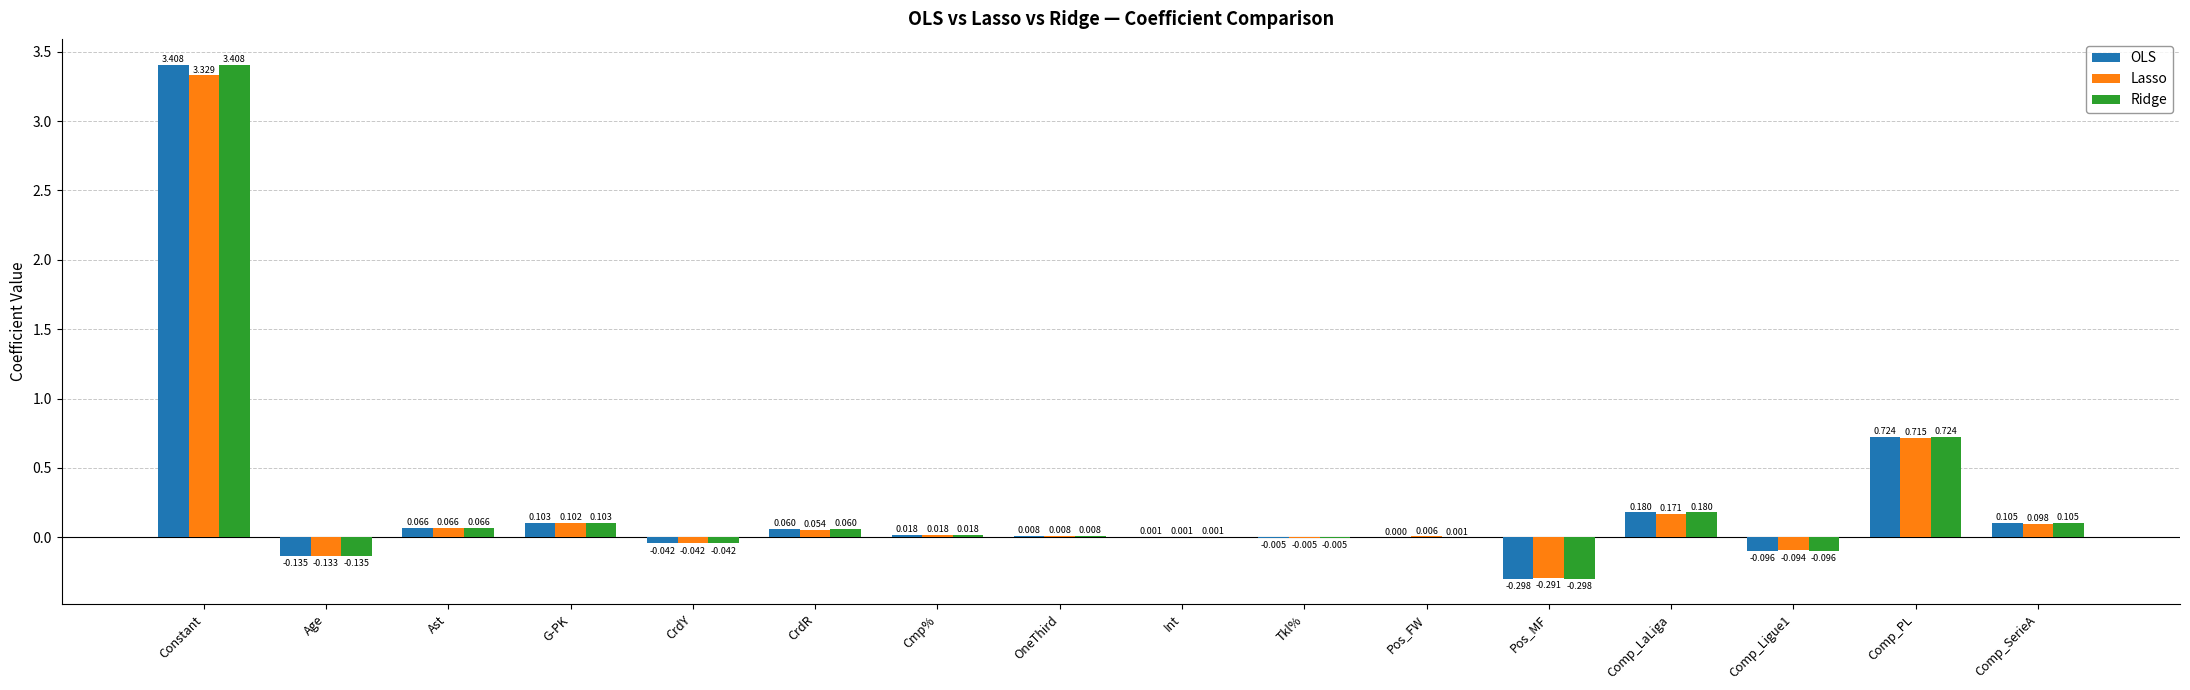

What is the highest value of the OLS series?

3.4